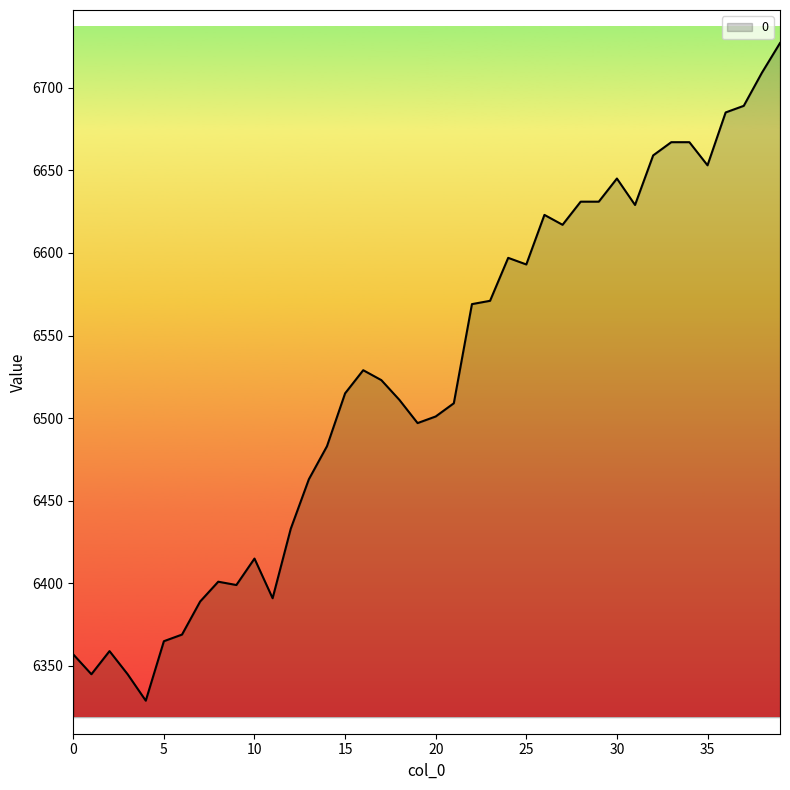

What is the minimum value shown in the chart?

6329